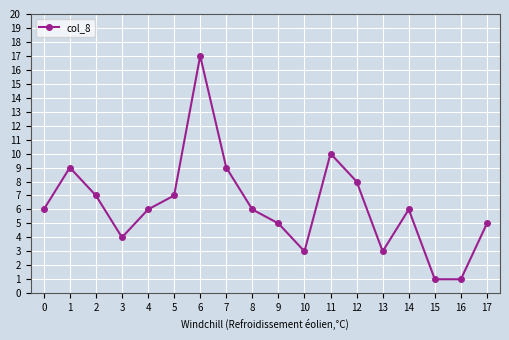

What is the ratio of the value at 6 to the value at 2?

2.4